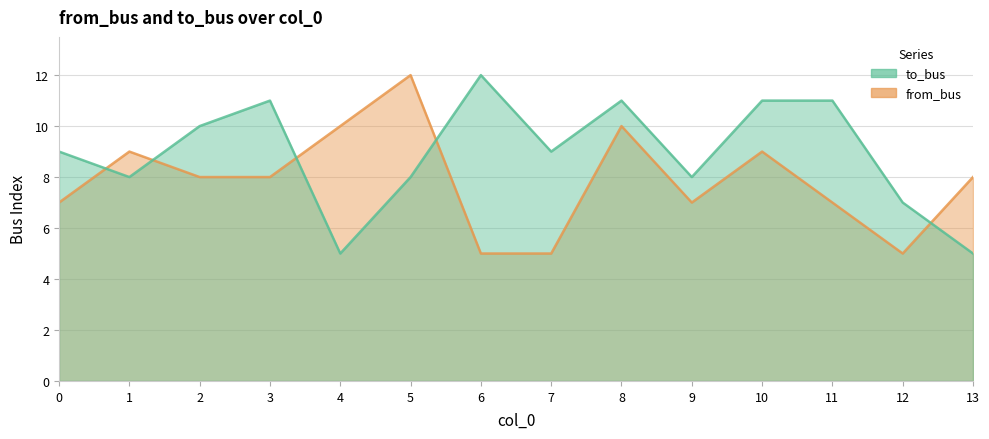

Reading left to right, what are all the values shown in this chart?

to_bus: 9	8	10	11	5	8	12	9	11	8	11	11	7	5
from_bus: 7	9	8	8	10	12	5	5	10	7	9	7	5	8